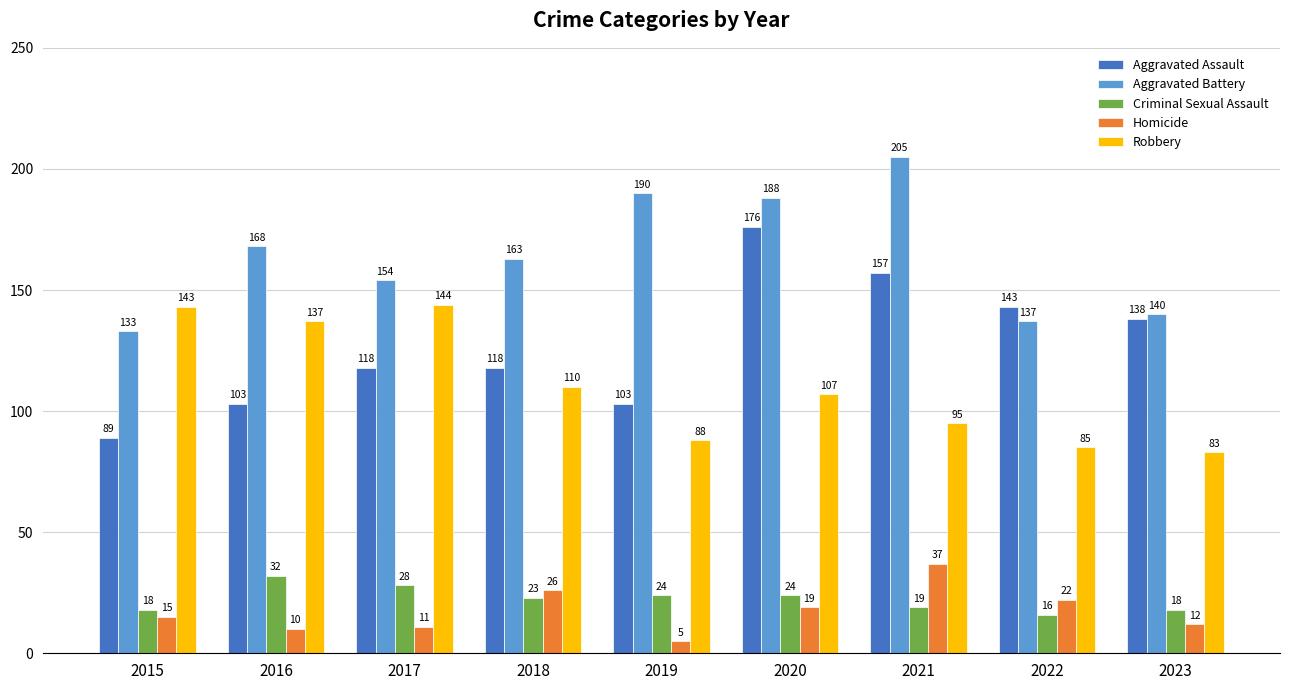

What is the total value across all series at 2016?

450